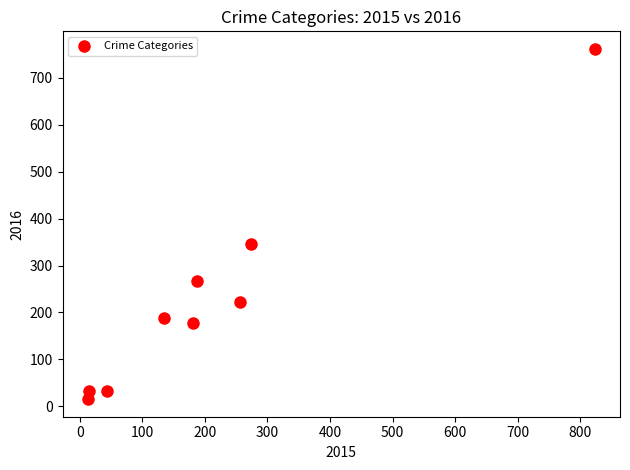

What Y value in the scatter plot is closest to 388?

345